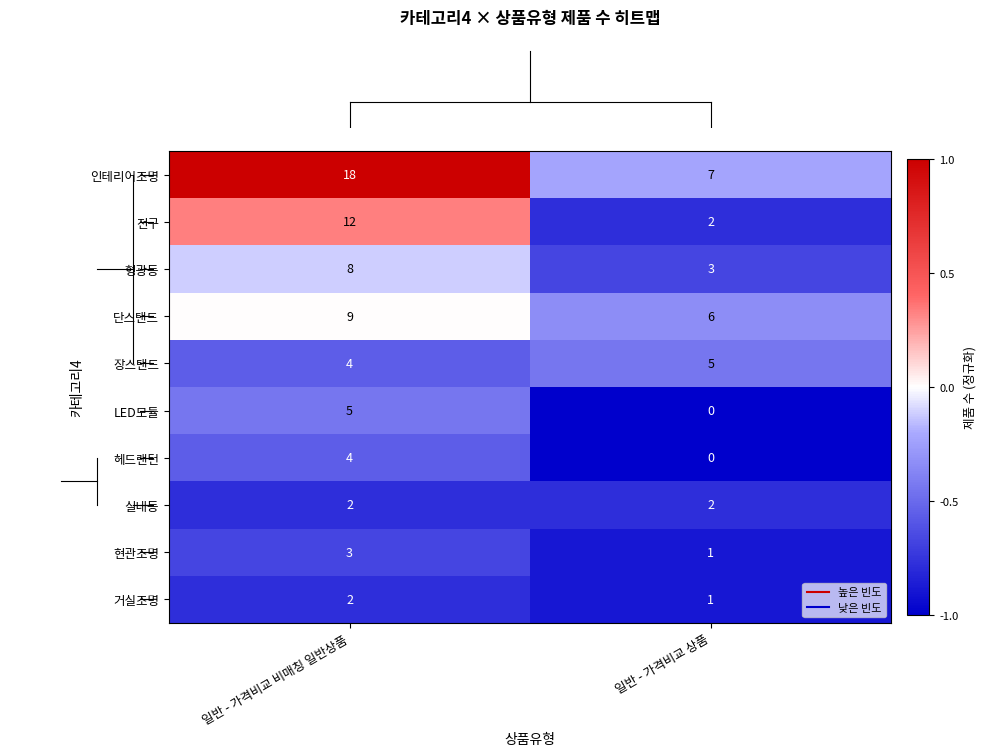

At which label is 형광등 closest to 5?

일반 - 가격비교 상품